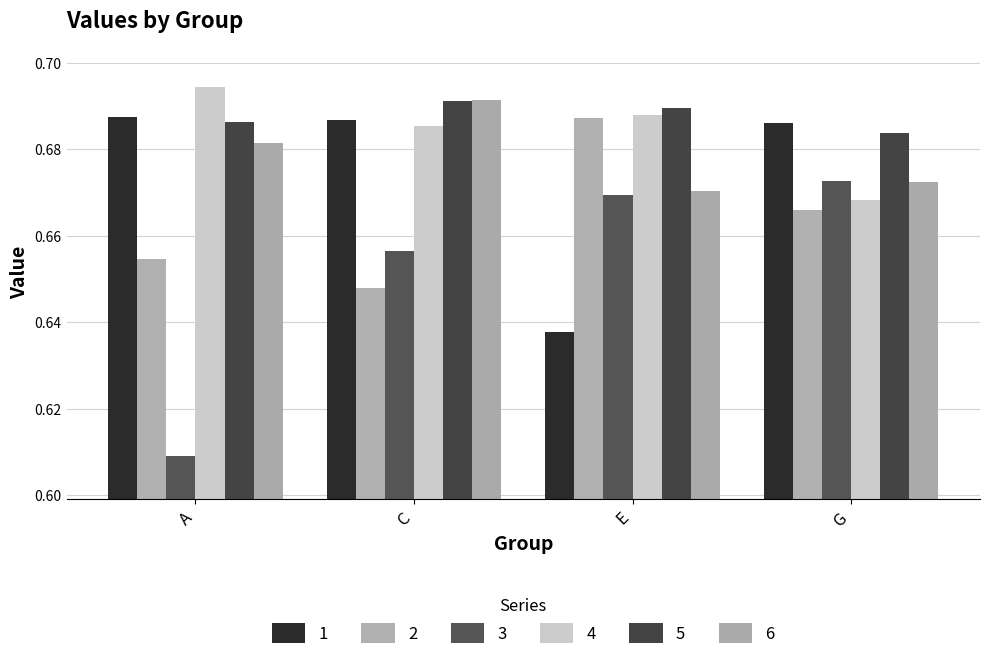

Rank the series at C from lowest to highest value.

2, 3, 4, 1, 5, 6